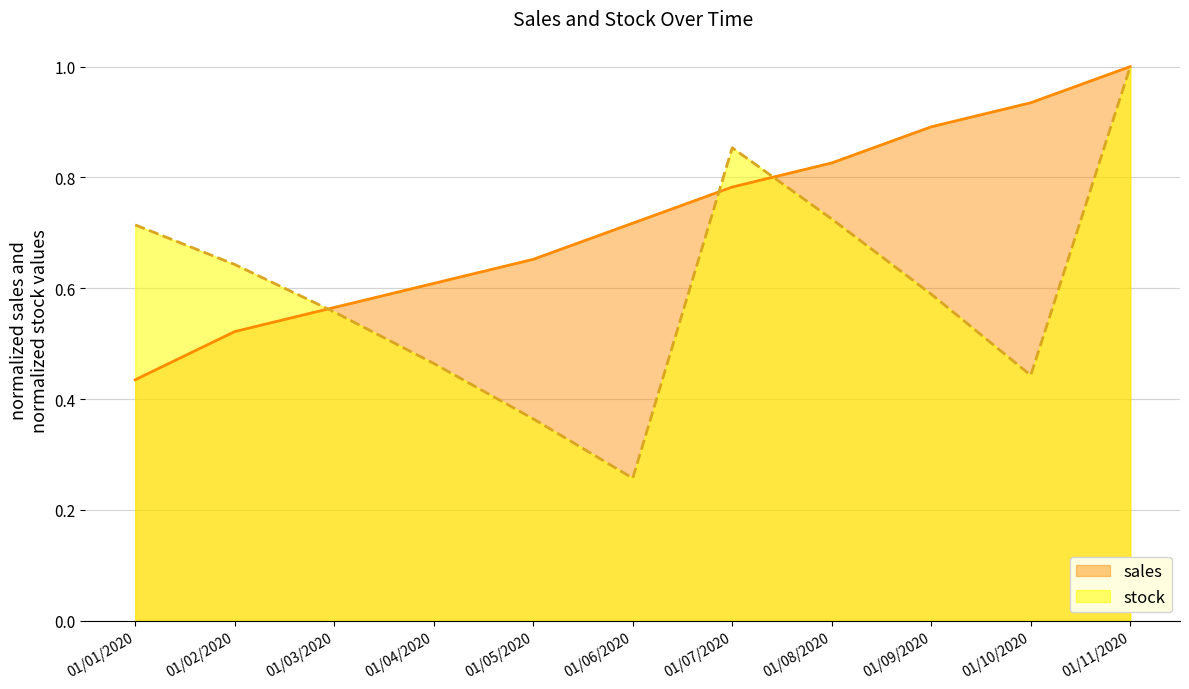

What is the smallest value displayed?

0.3